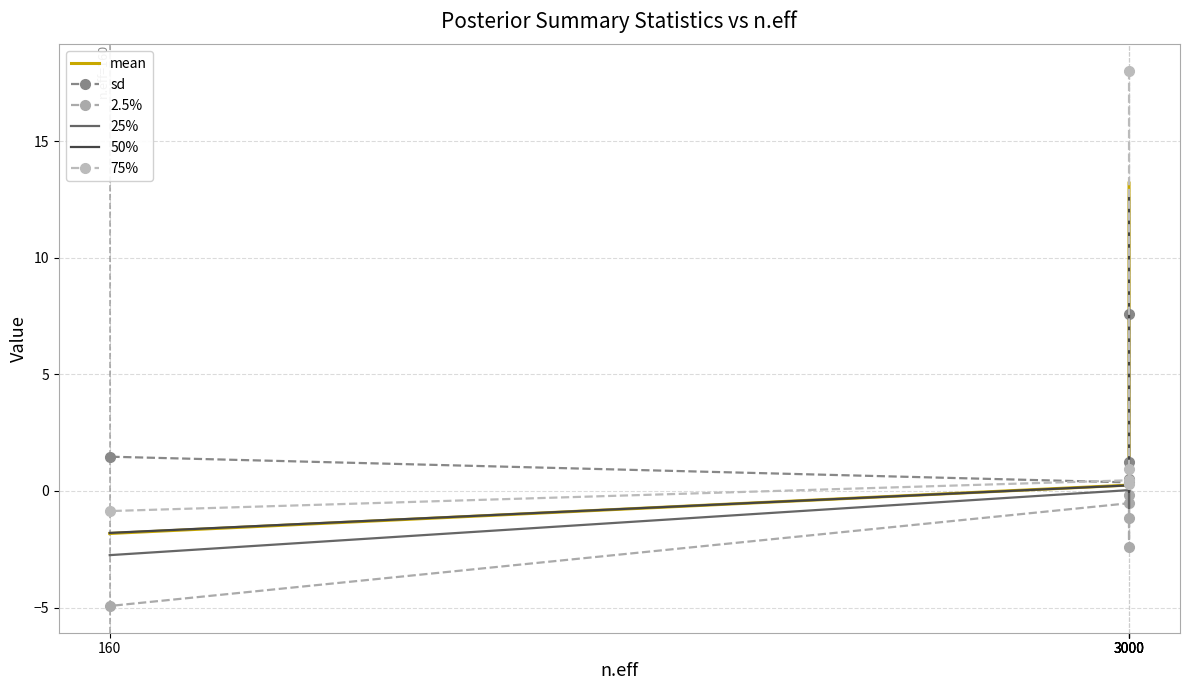

Which series has the largest total across all categories?

75%